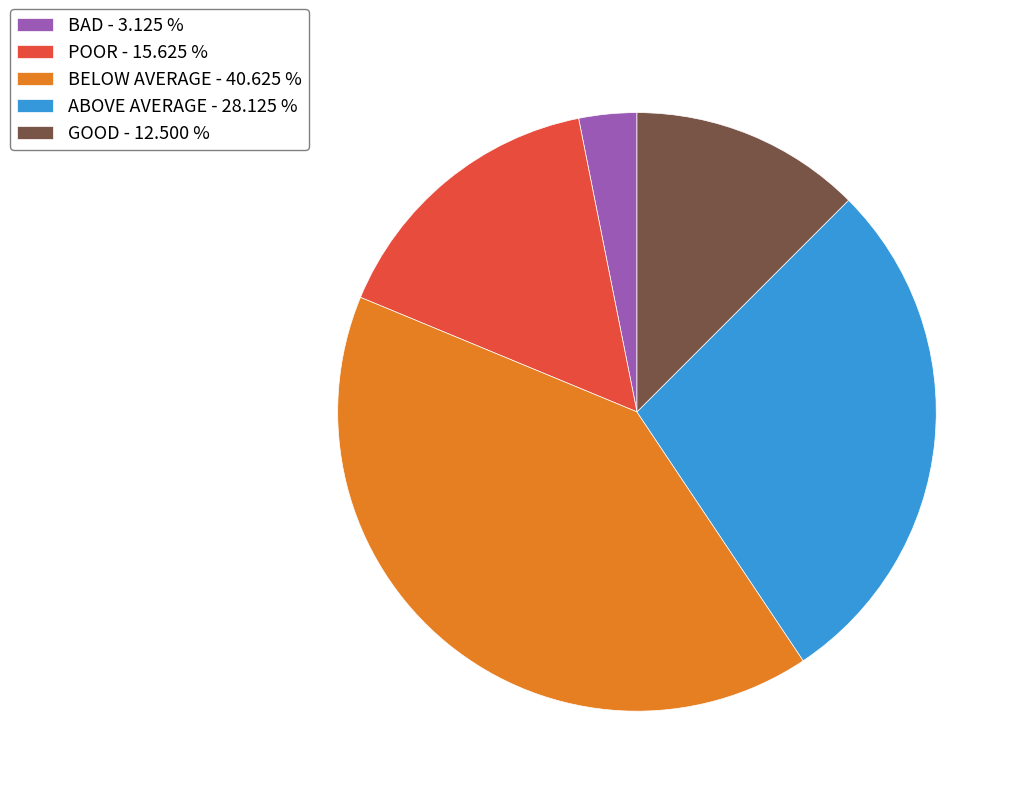

Combined, do ABOVE AVERAGE - 28.125 % and BELOW AVERAGE - 40.625 % account for over 50%?

Yes